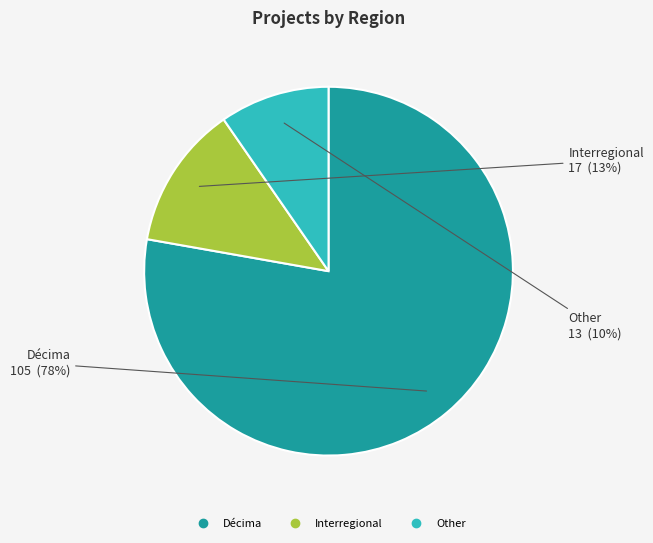

Combined, do Other and Interregional account for over 50%?

No